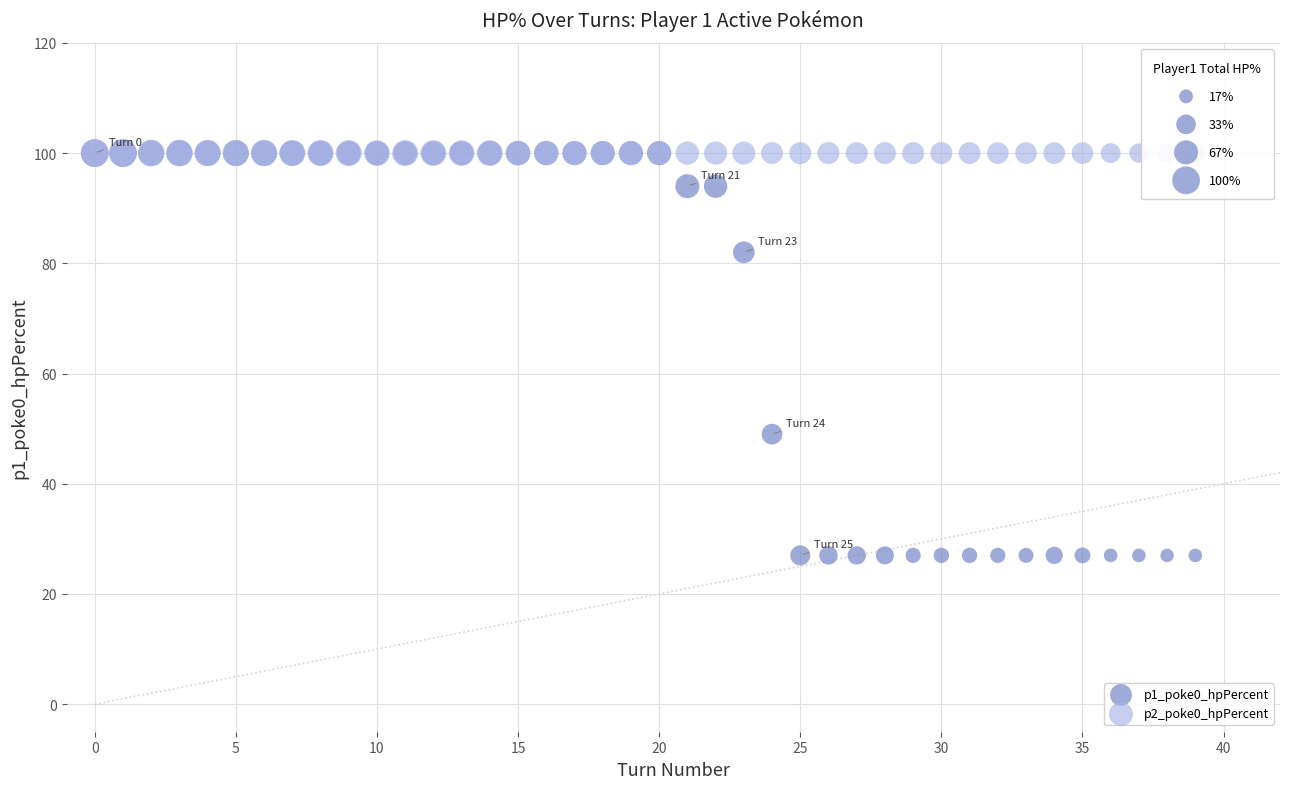

Across all series, what Y value is closest to 63?

49